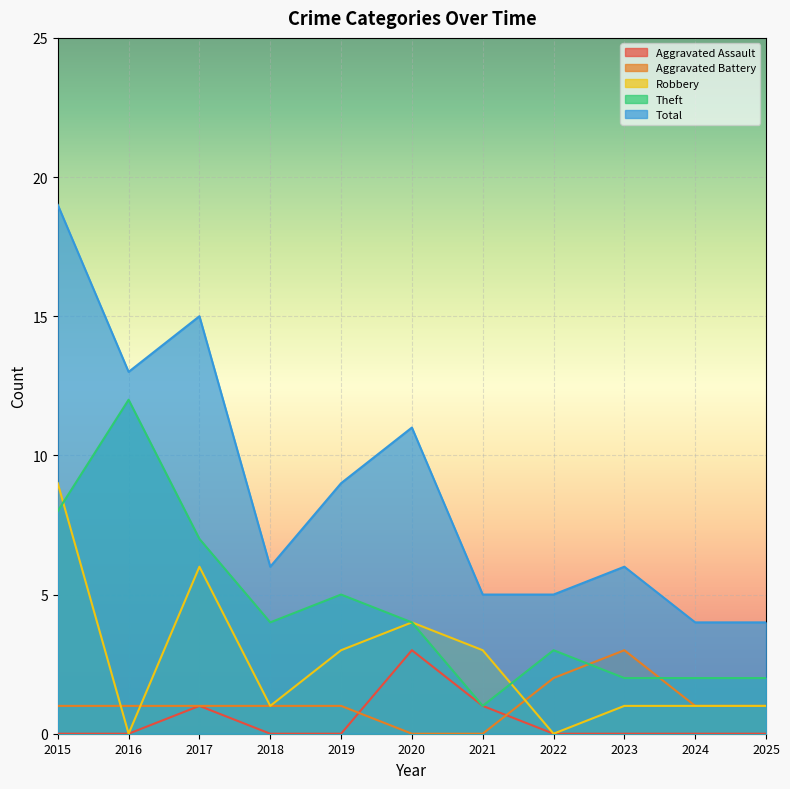

What is the total value across all series at 2020?

22